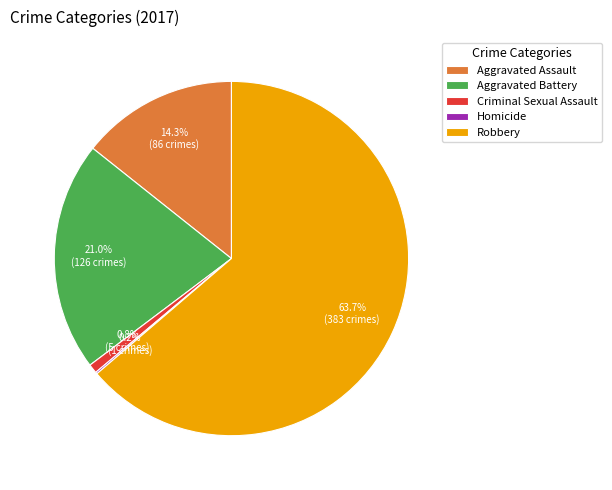

To the nearest percent, what percentage of the pie is Robbery?

64%